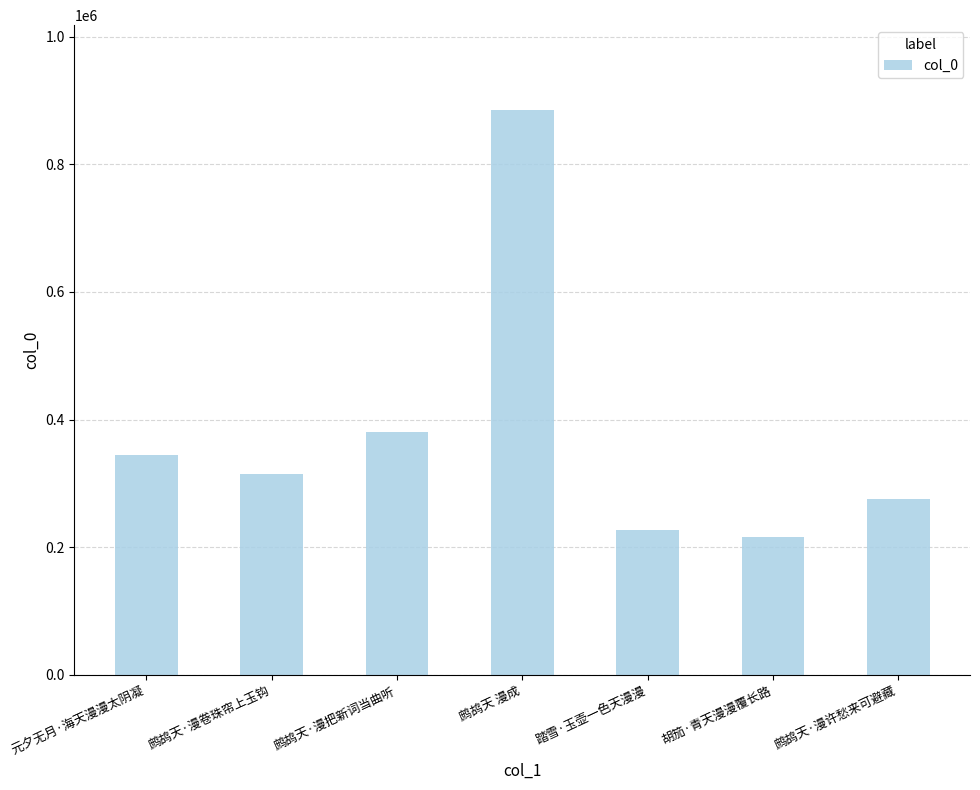

Is it true that the value at 胡笳·青天漫漫覆长路 is 216518?

True